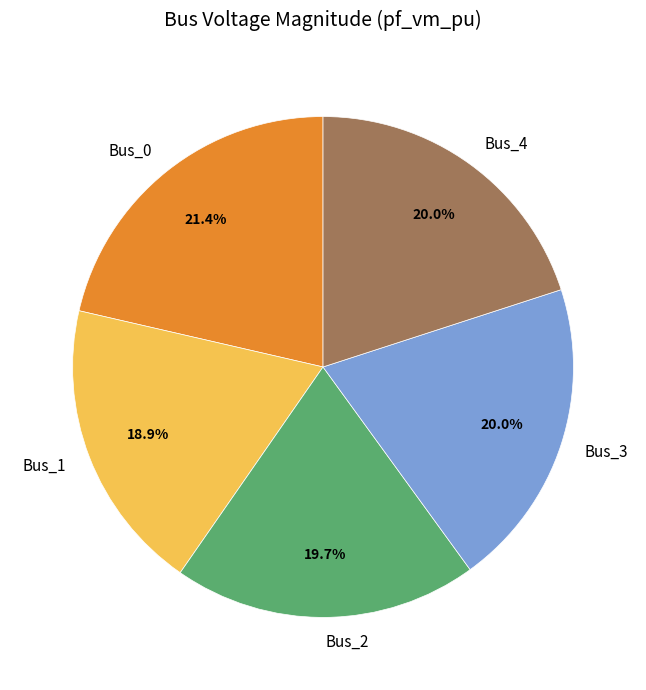

Is there a majority slice in this chart?

No